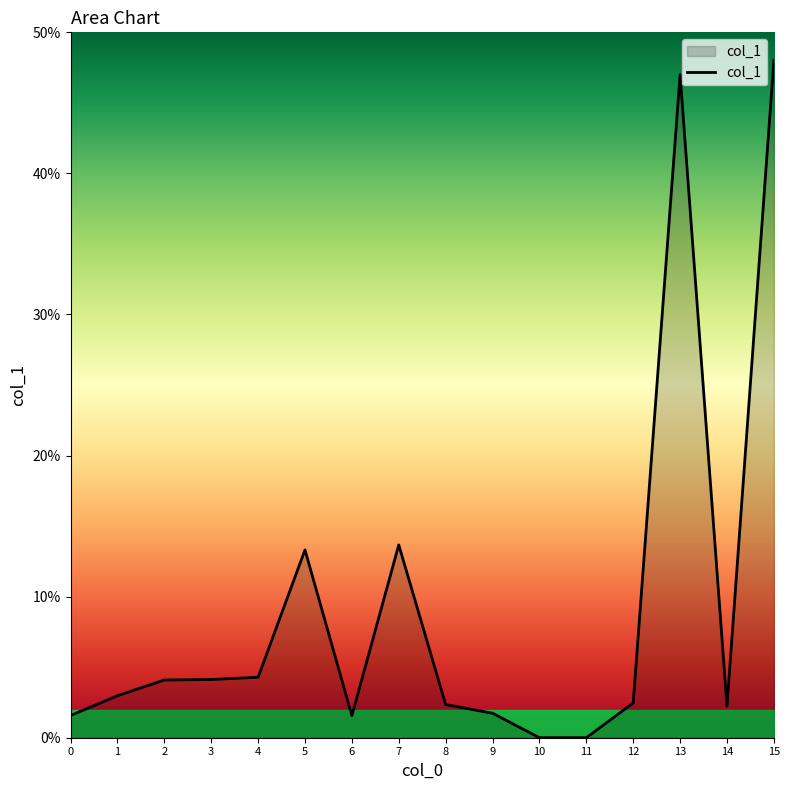

Which category has the highest value across all series?

15